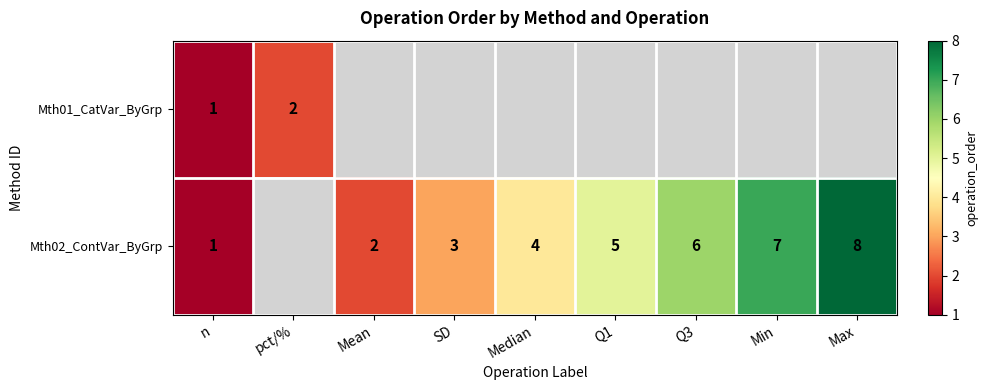

The value of Mth02_ContVar_ByGrp at Q1 is 2. True or false?

False